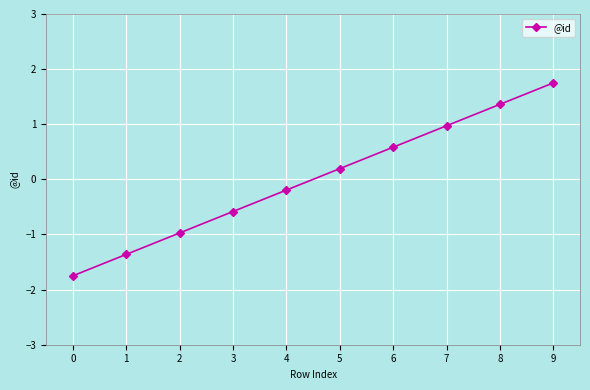

Rank the categories by value from lowest to highest.

0, 1, 2, 3, 4, 5, 6, 7, 8, 9